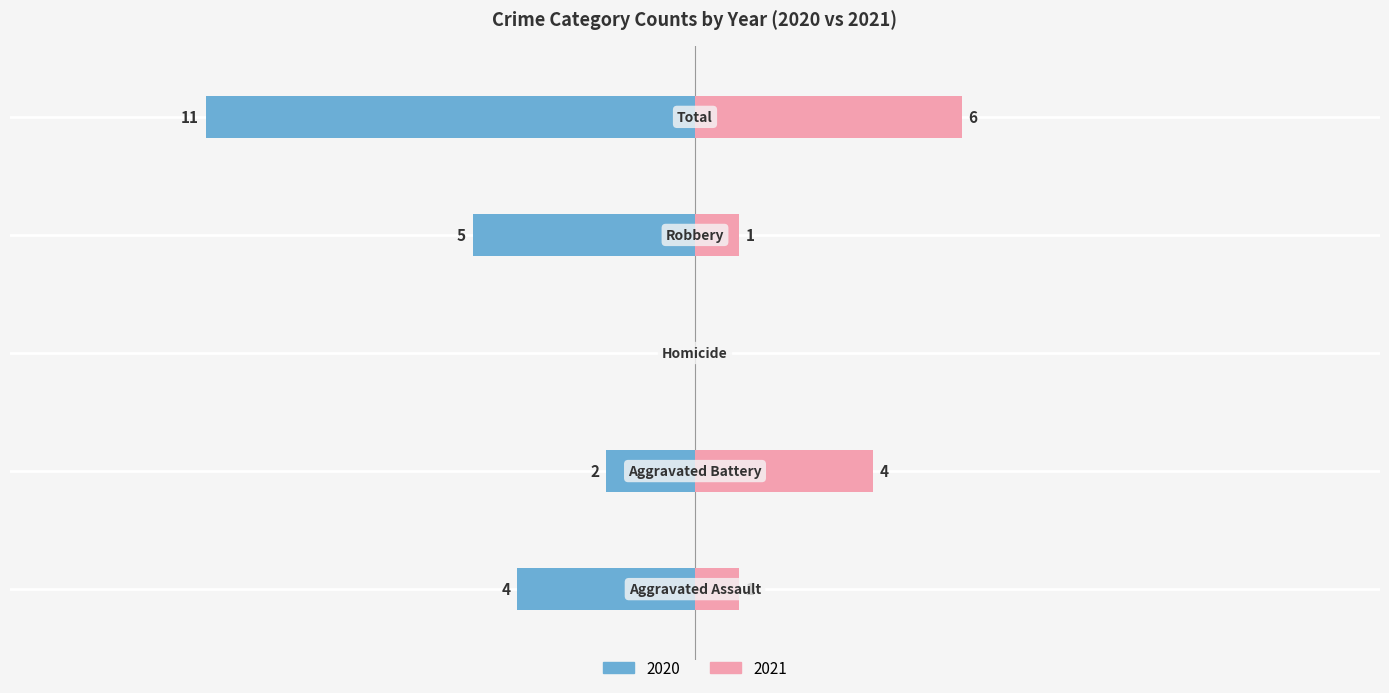

What is the label of the 3rd bar from the left?

Homicide